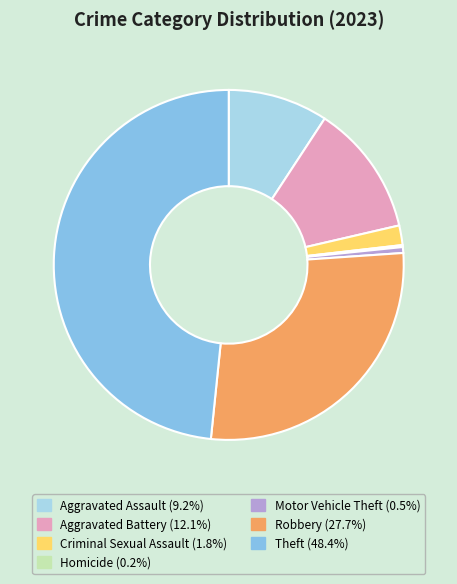

Does any single category account for the majority?

No